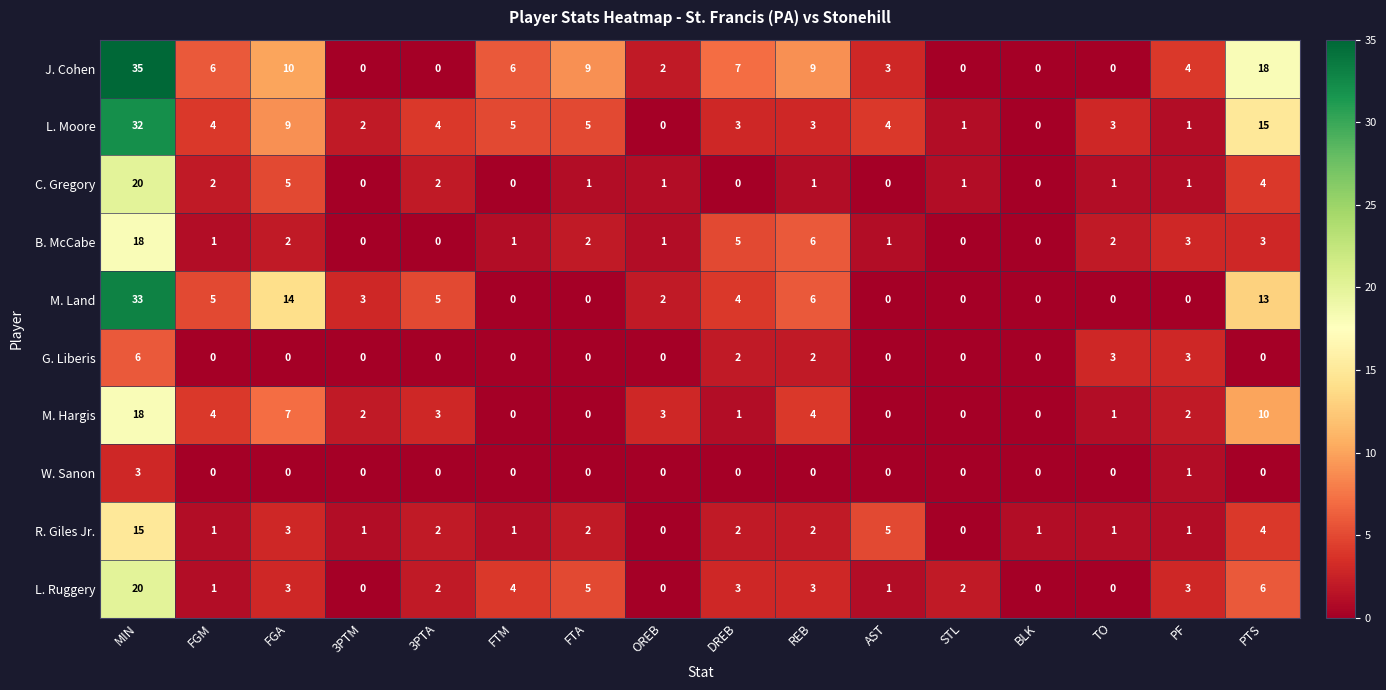

Which series changed the most between FTA and AST?

J. Cohen